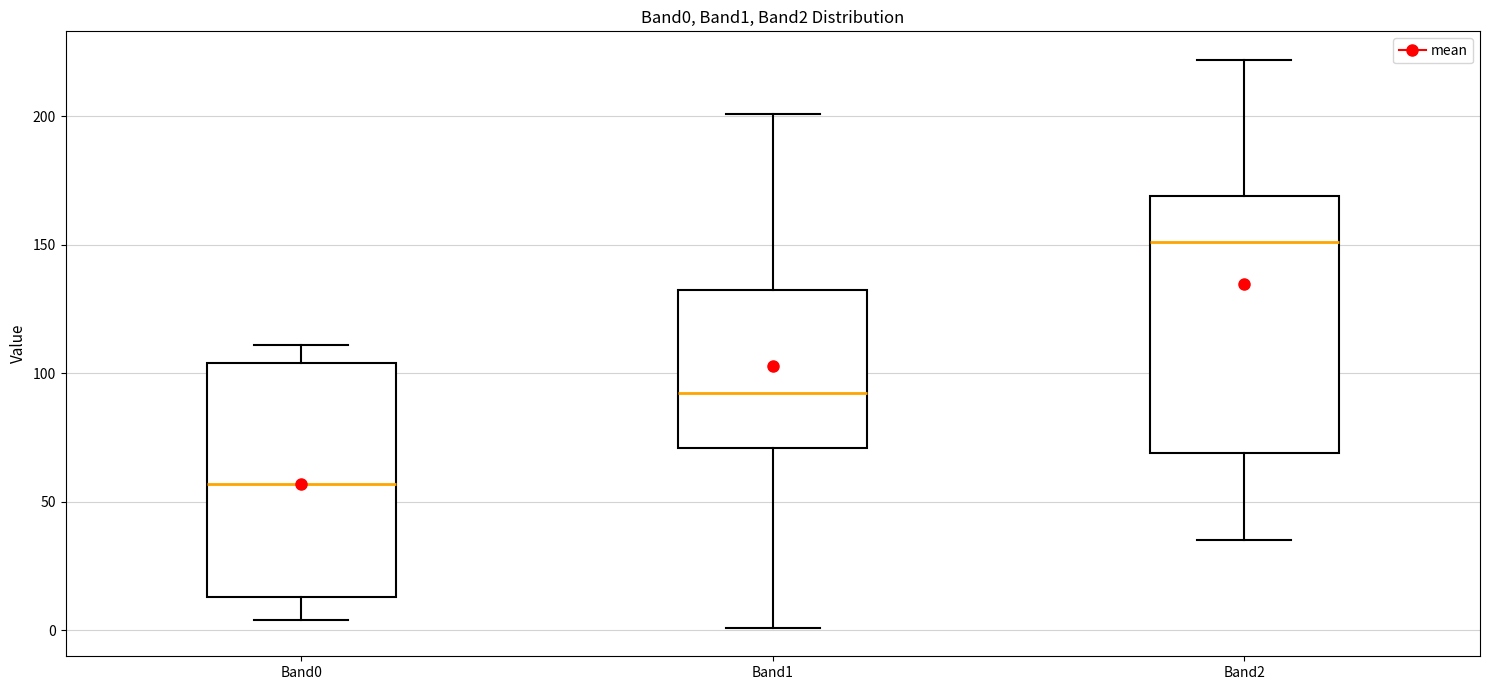

Which box's median line is the highest?

Band2